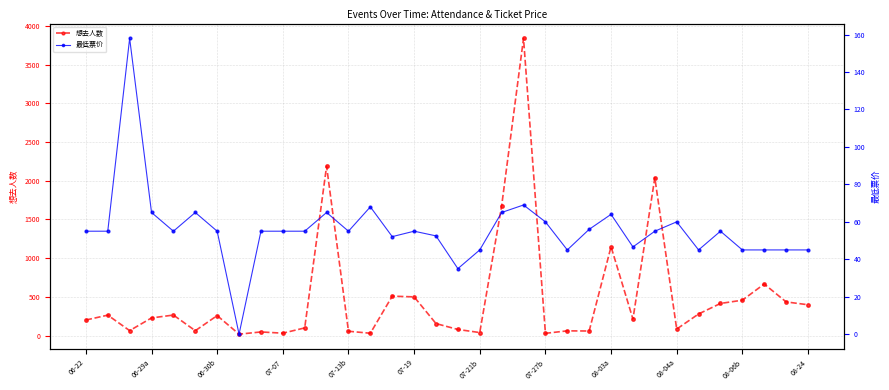

At which category is the sum across all series the highest?

20